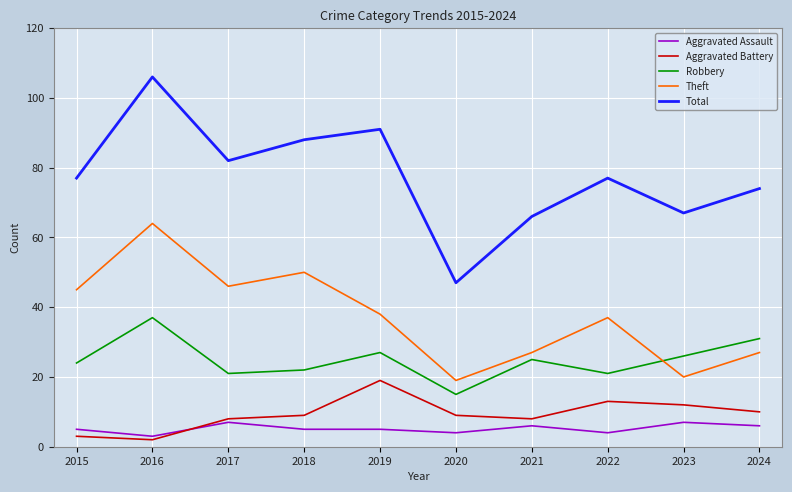

What is the minimum value for Aggravated Assault?

3